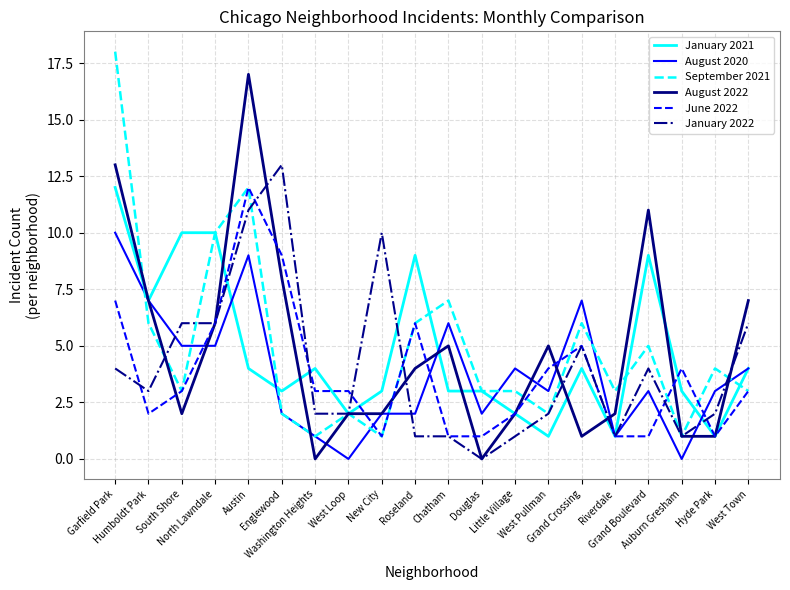

What is the maximum value shown in the chart?

18